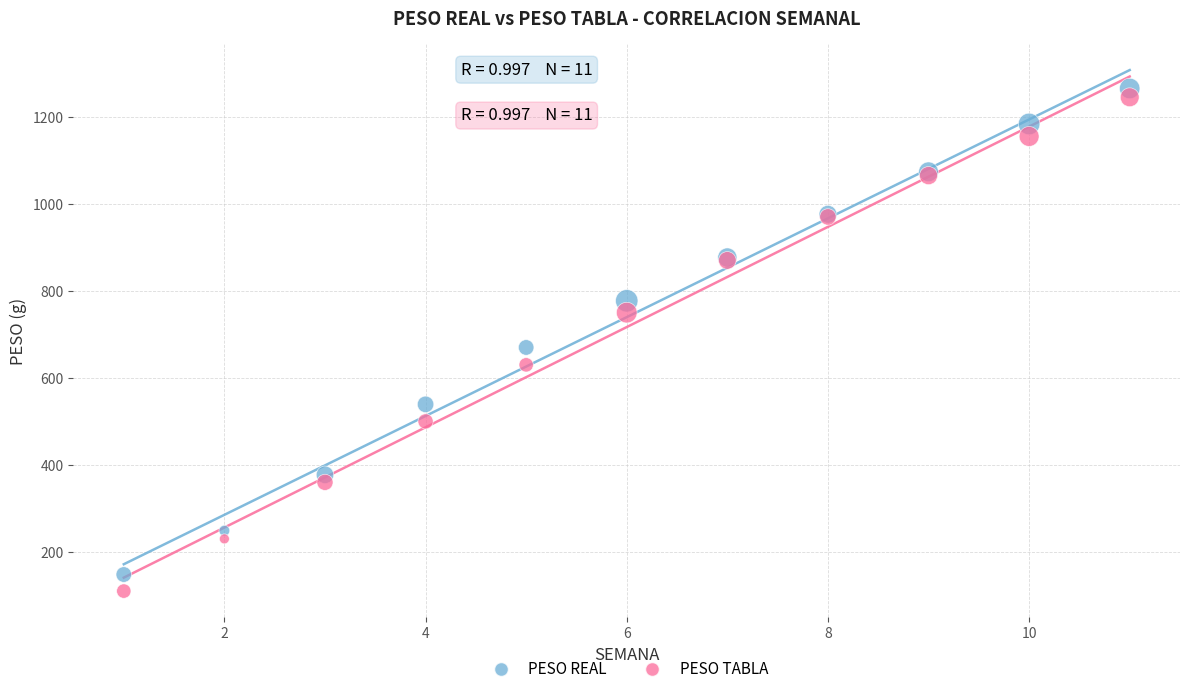

What are all the series names shown in the legend?

PESO REAL, PESO TABLA